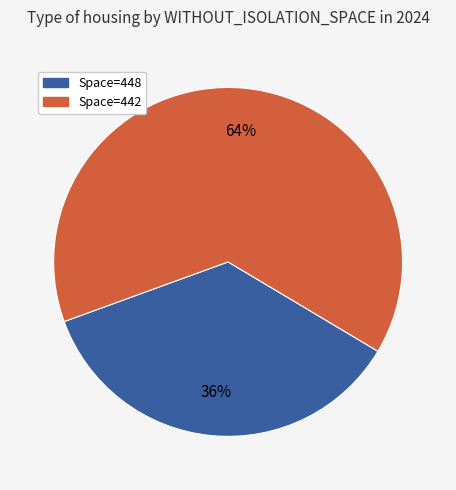

Count the number of slices in the pie.

2